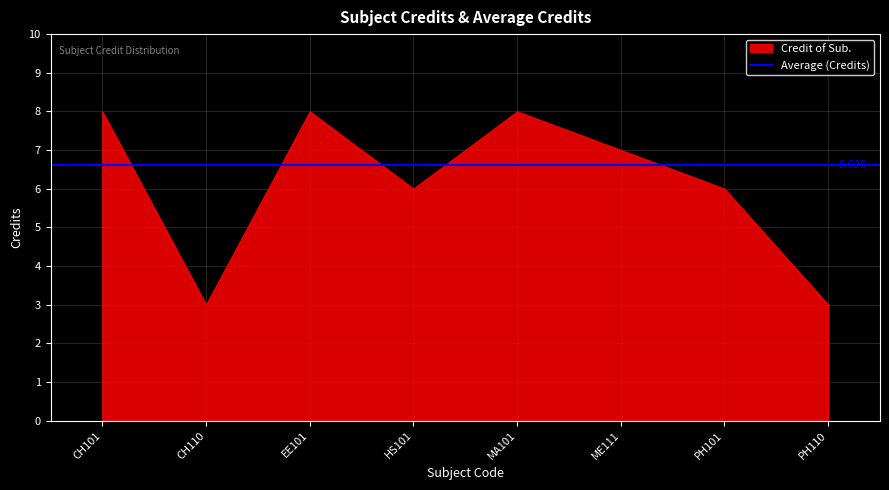

How many lines are shown in the chart?

1